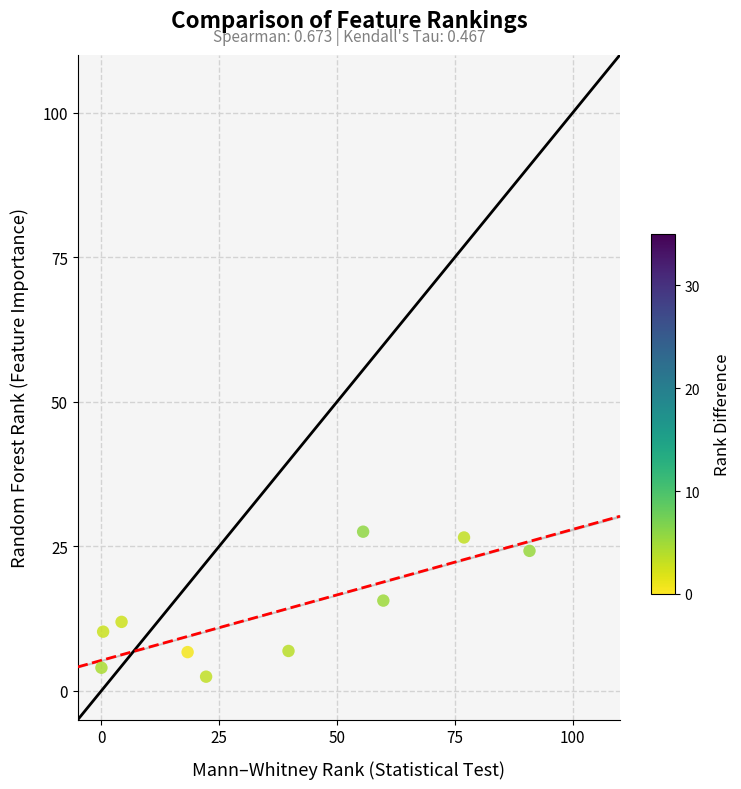

What is the average Y value?

13.6